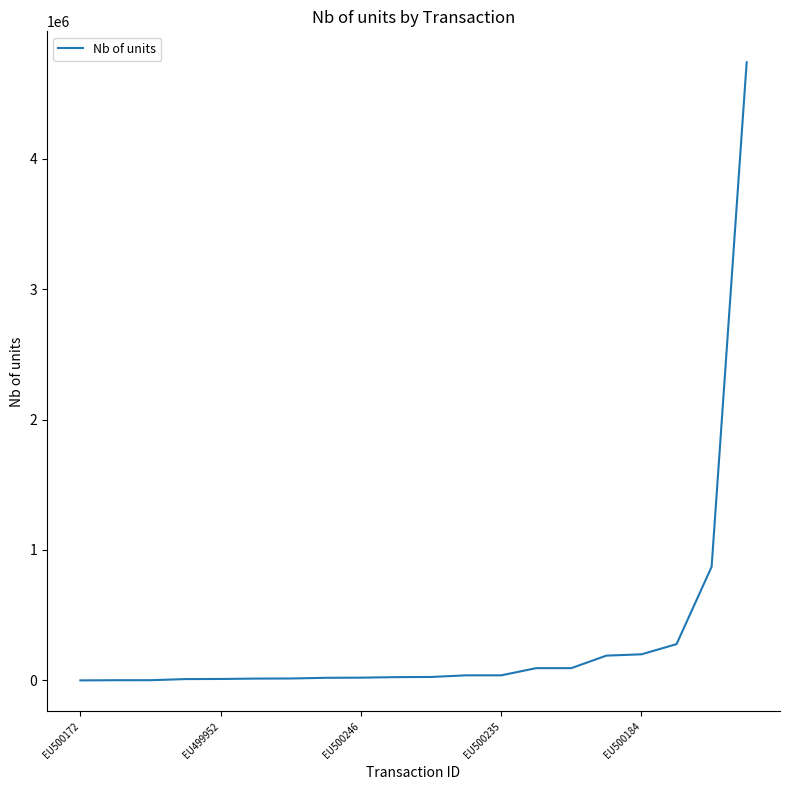

What is the greatest value displayed?

4740000